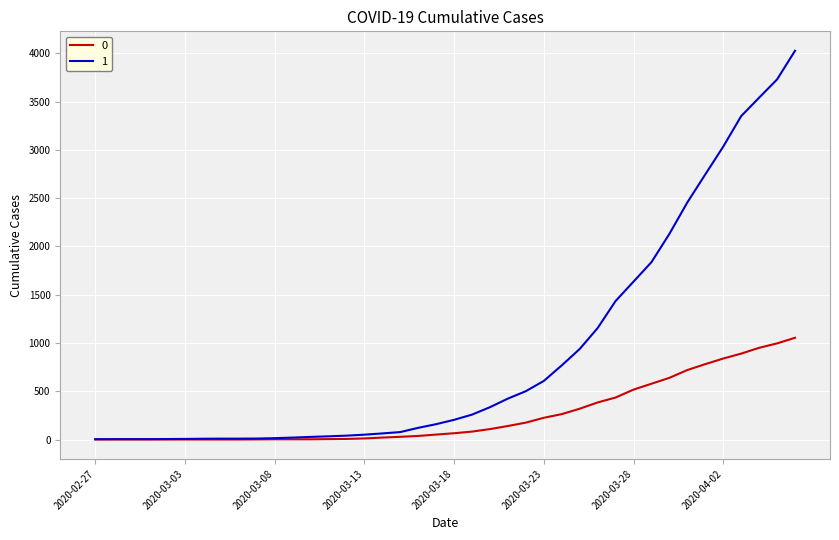

How many distinct data groups are displayed?

2